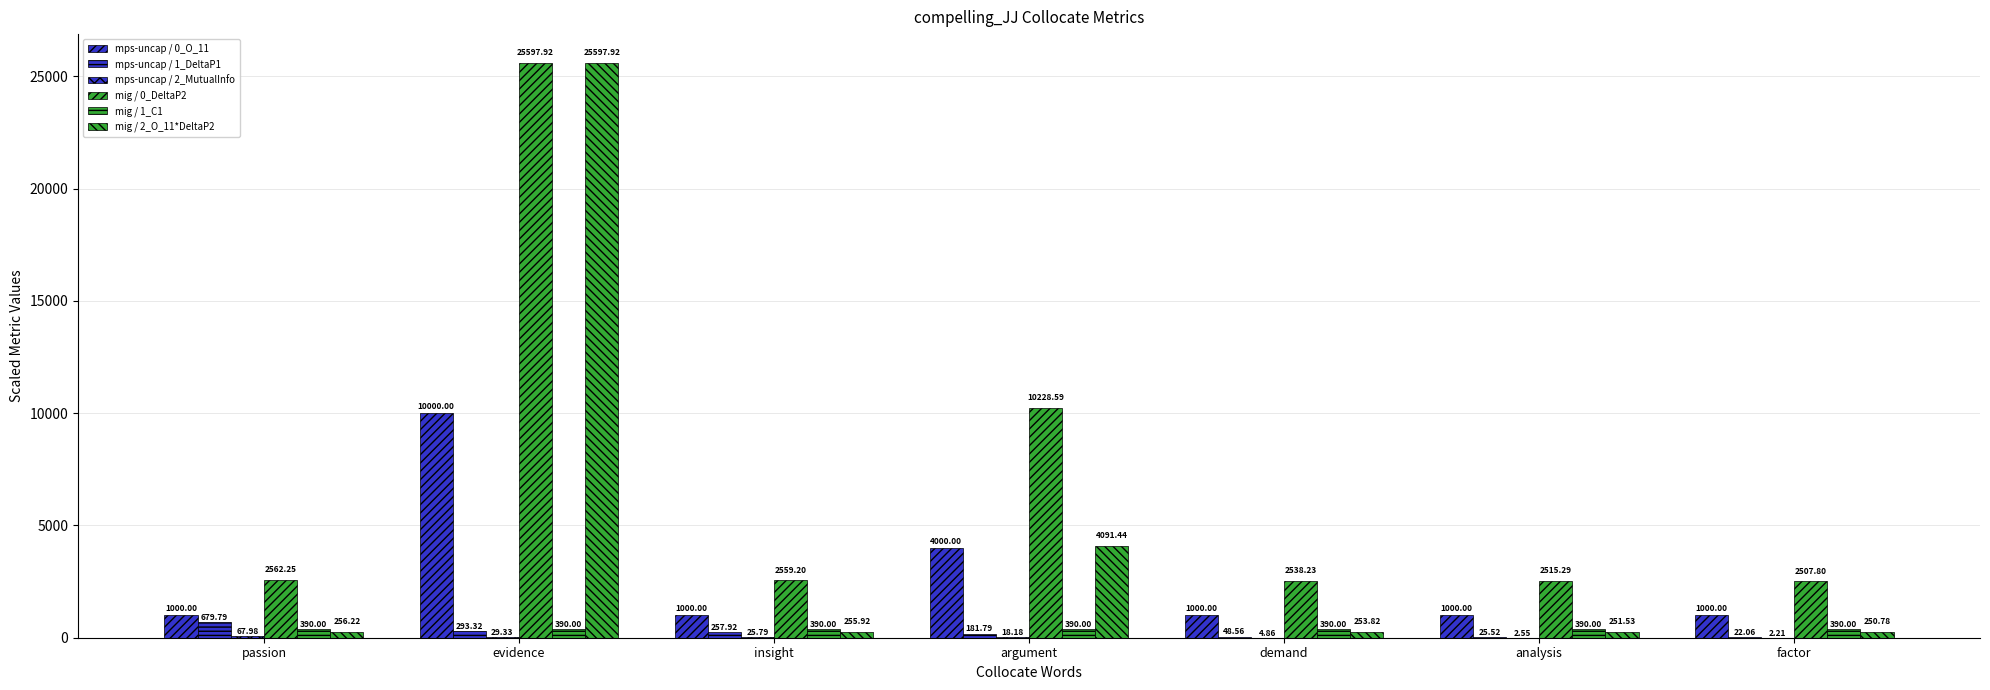

Does the chart contain stacked bars?

No